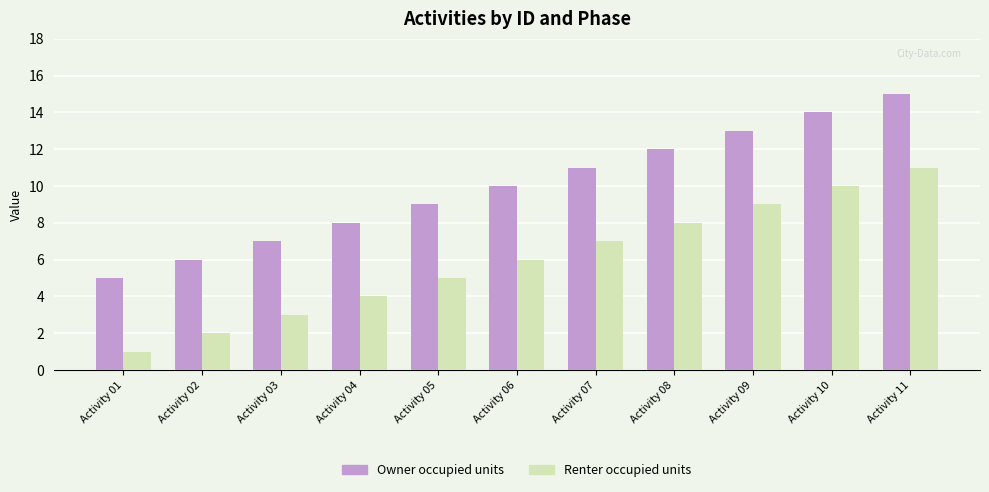

What is the value of the Owner occupied units bar at the 7th from the left?

11